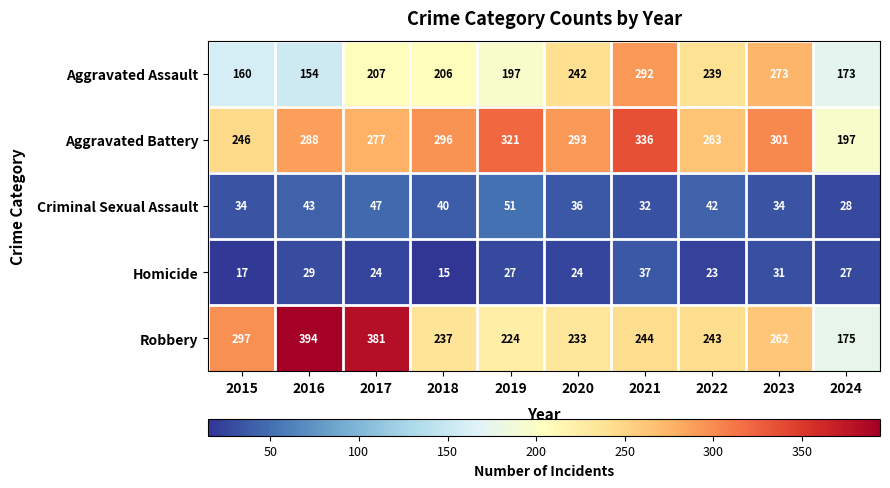

True or false: Aggravated Battery has a value of 203 at 2020.

False